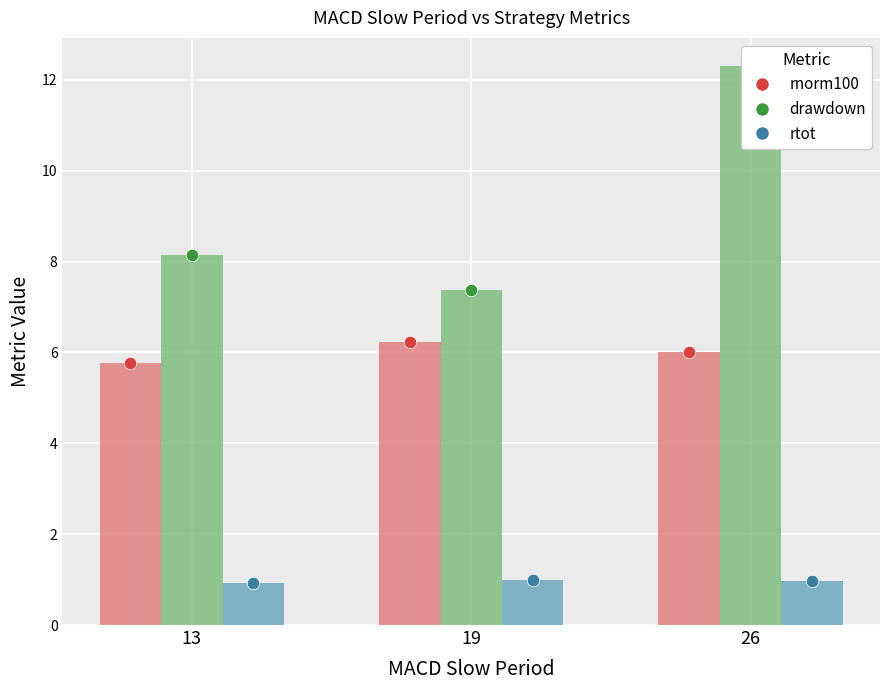

Which series contains the lowest Y value?

rtot